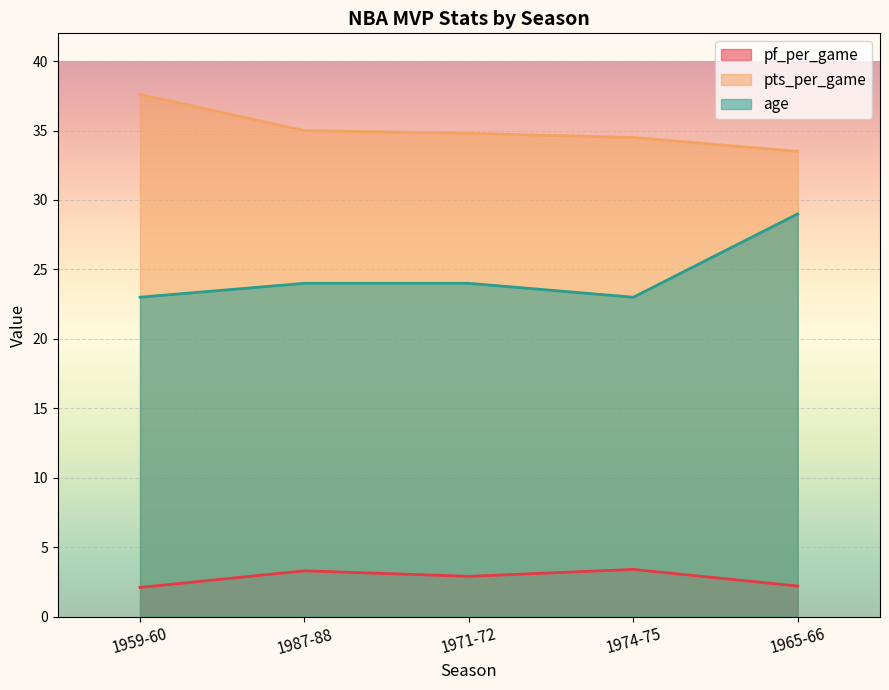

What value does the pts_per_game series have at 1965-66?

33.5